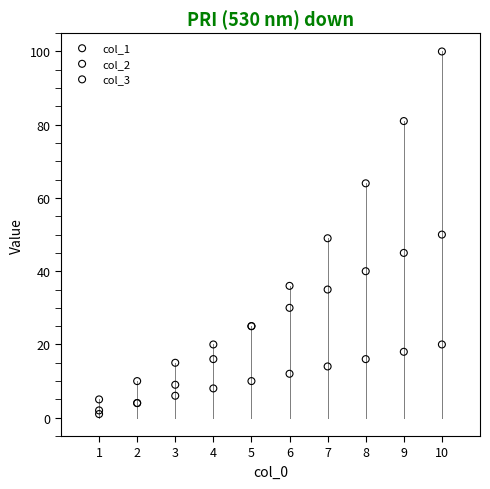

What are all the series names shown in the legend?

col_1, col_2, col_3